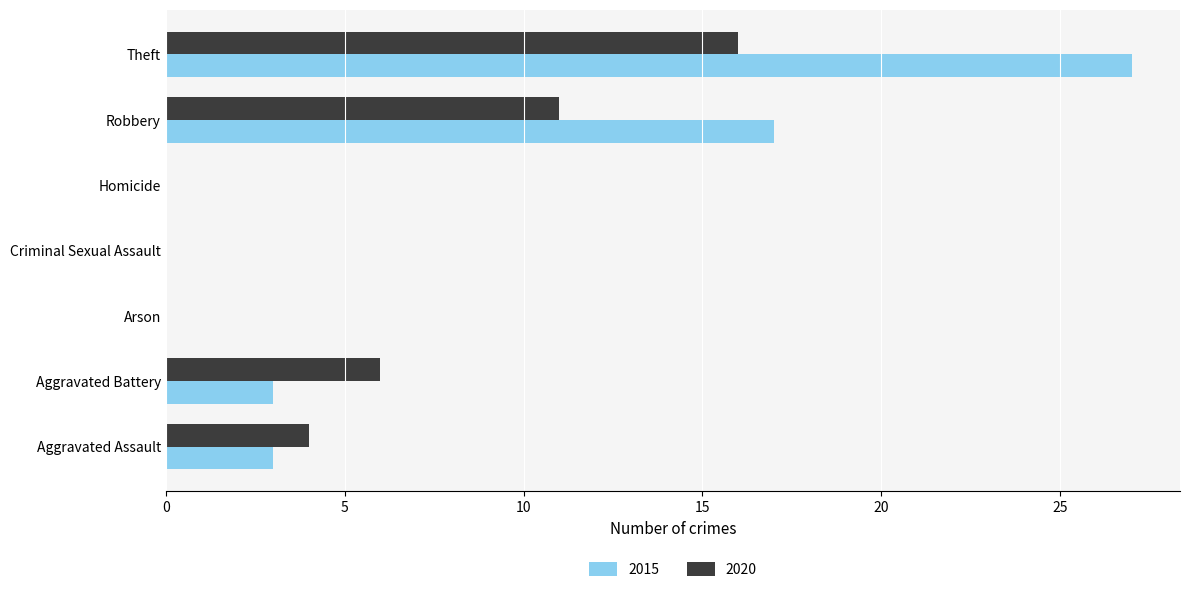

At which category is the sum across all series the highest?

Theft